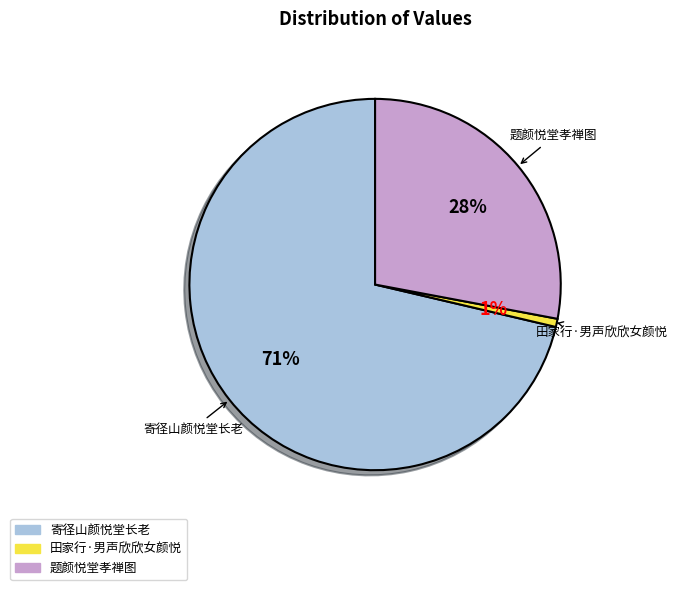

The 题颜悦堂孝禅图 slice represents 22% of the pie. True or false?

False